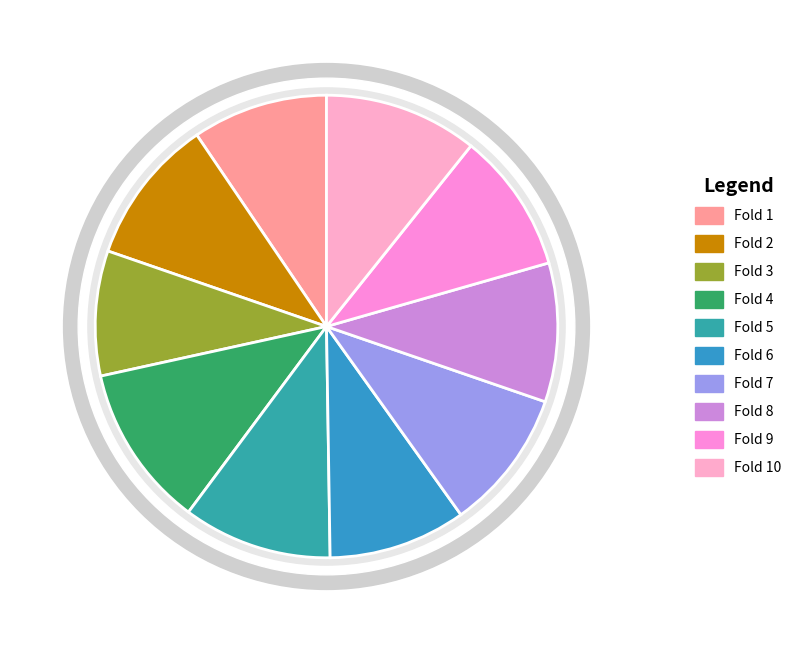

Is it true that Fold 6 is 1% of the pie?

False